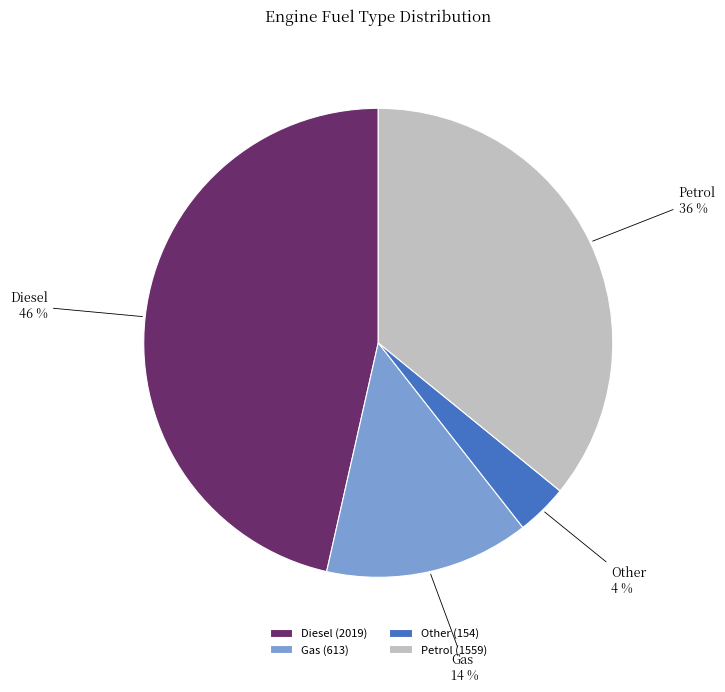

To the nearest percent, what portion does Petrol represent?

36%